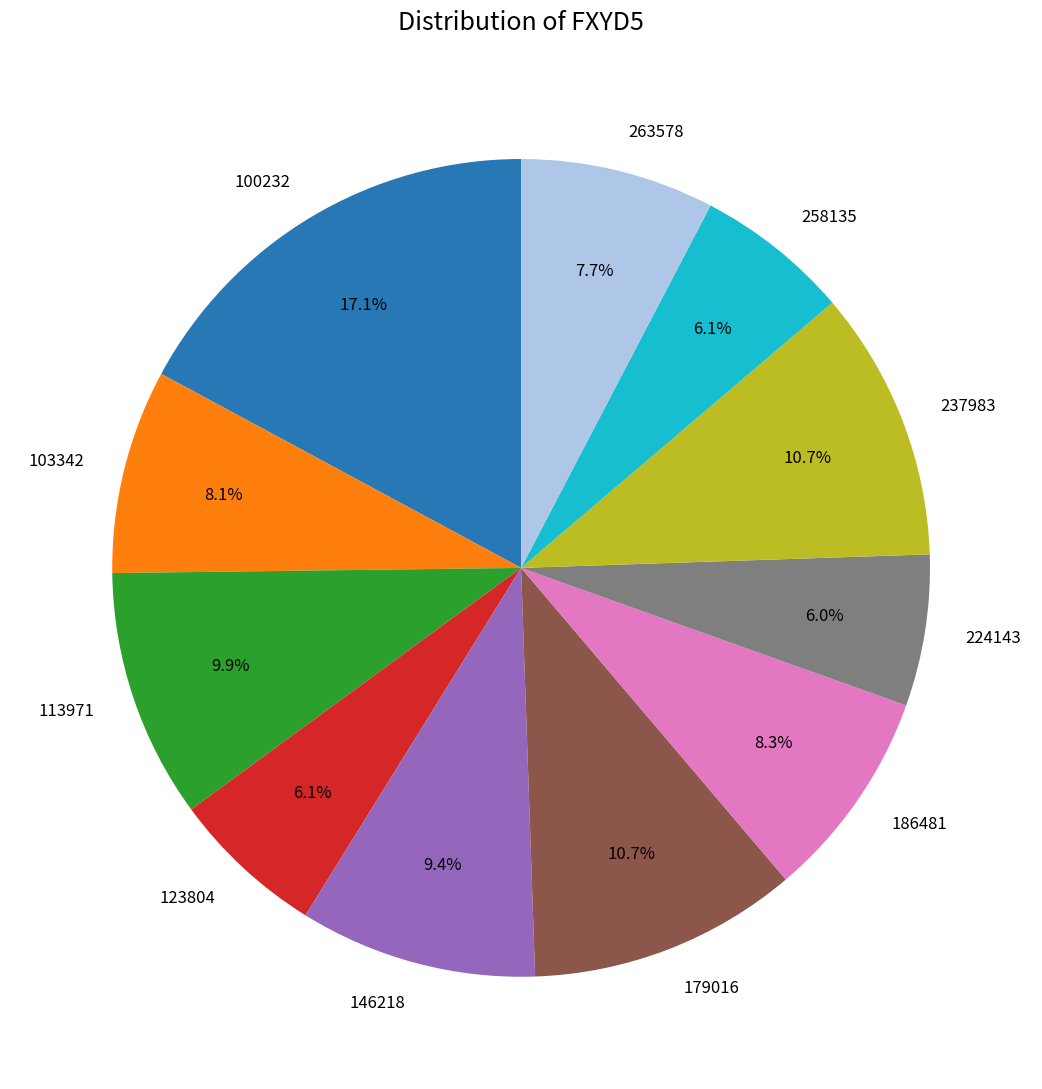

What percentage is NOT represented by 258135?

93.9%